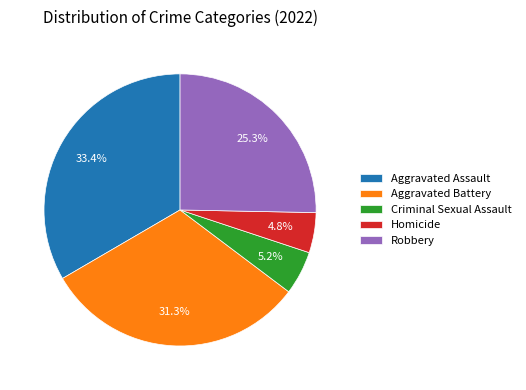

To the nearest percent, what is the difference between the Aggravated Assault and Aggravated Battery slice percentages?

2%